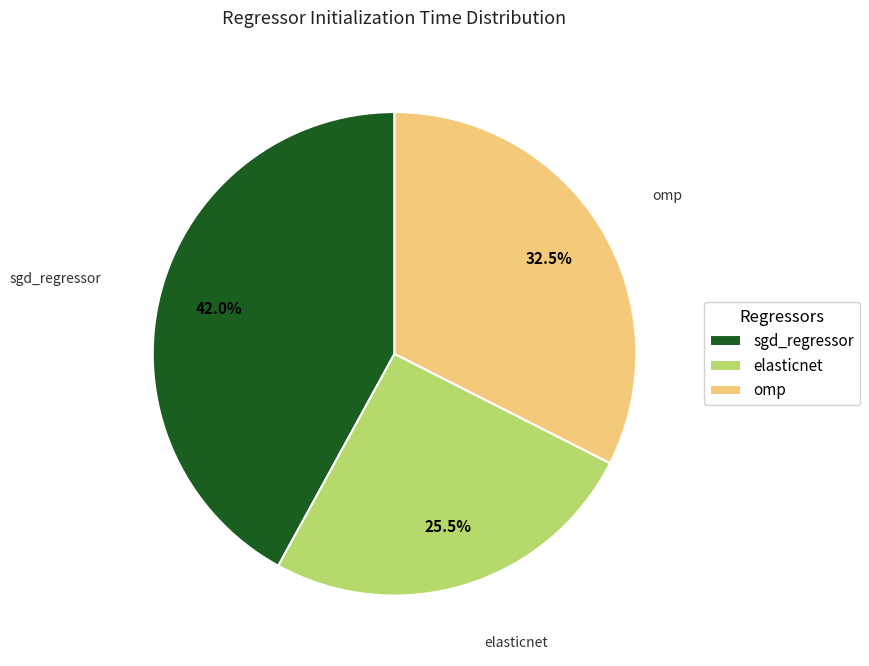

What percentage do omp and sgd_regressor together represent?

74.5%